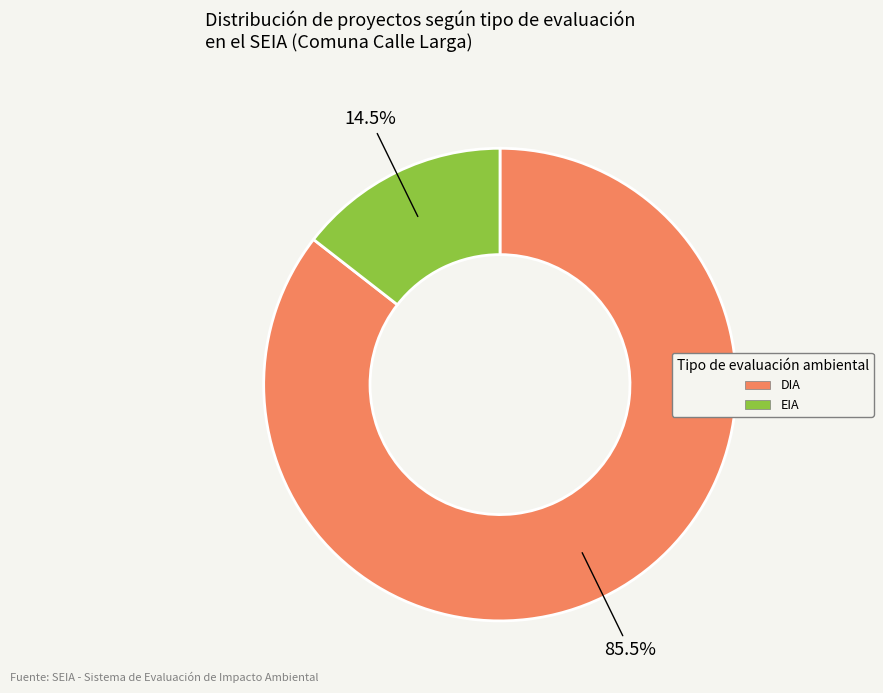

Rank the categories by value from highest to lowest.

DIA, EIA